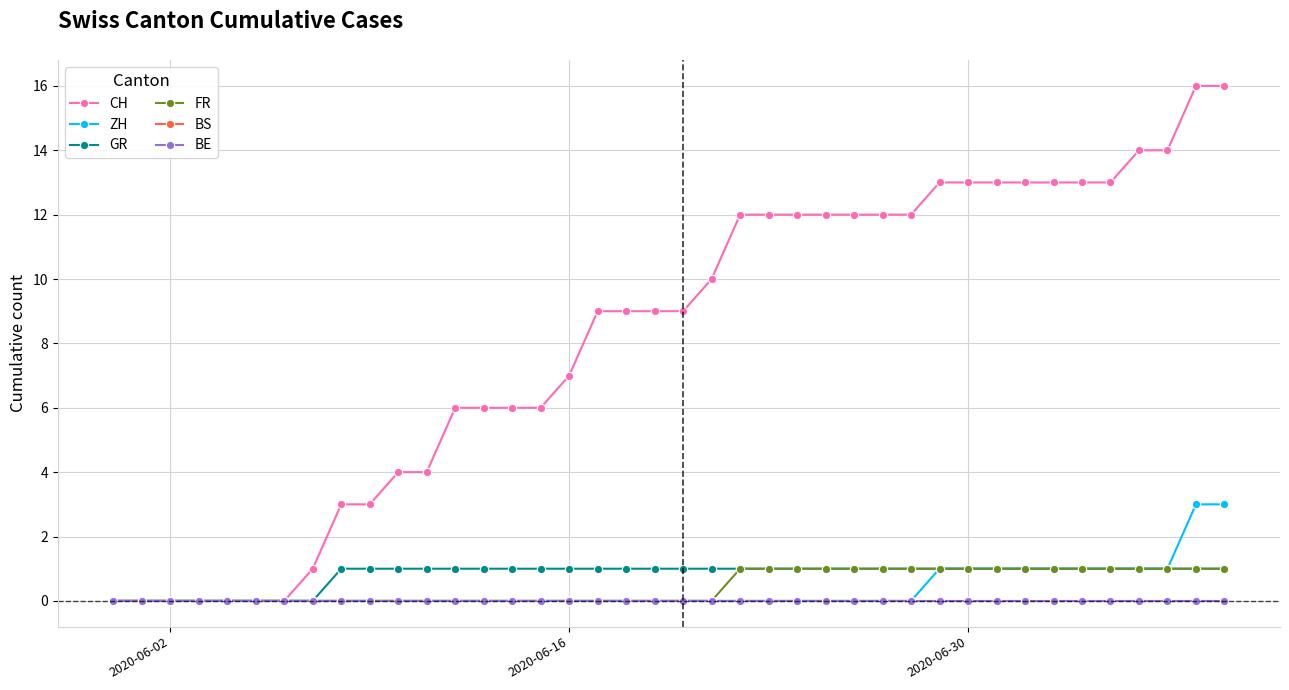

Rank the series by their maximum value, from lowest to highest.

BS, BE, GR, FR, ZH, CH